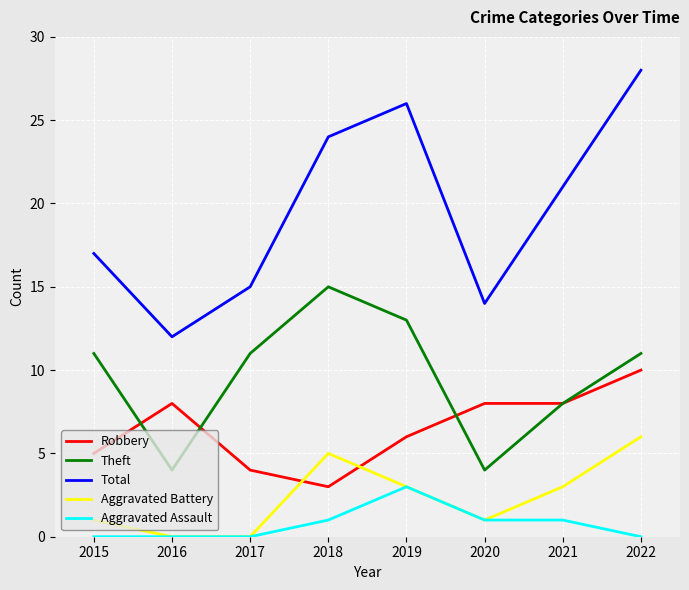

True or false: Total and Aggravated Battery intersect in this chart.

False